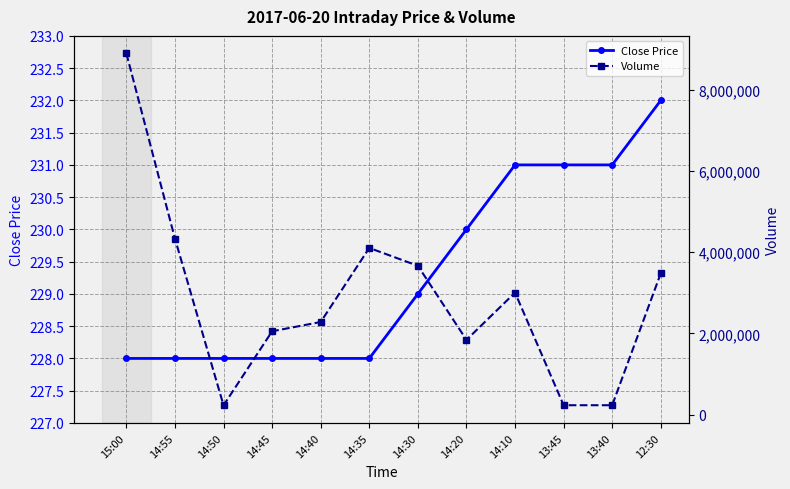

True or false: Close Price and Volume intersect in this chart.

False